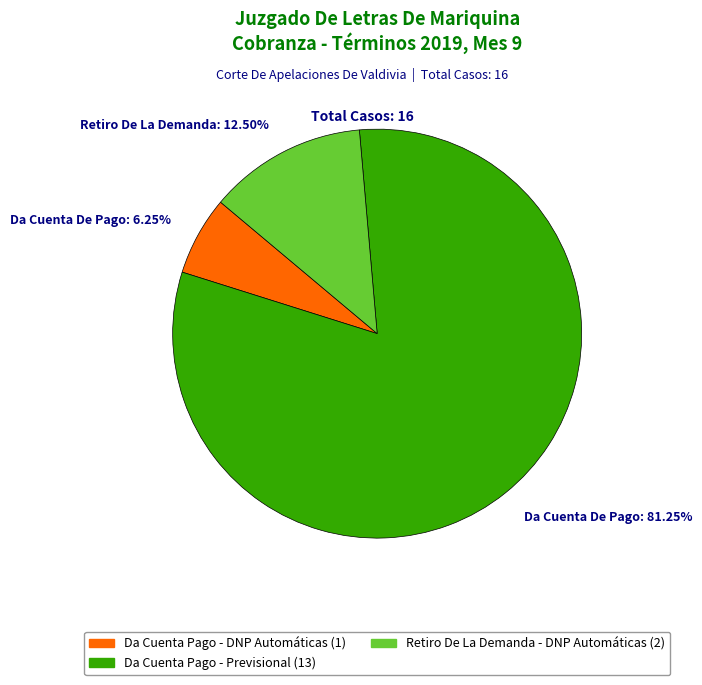

Is there a majority slice in this chart?

Yes